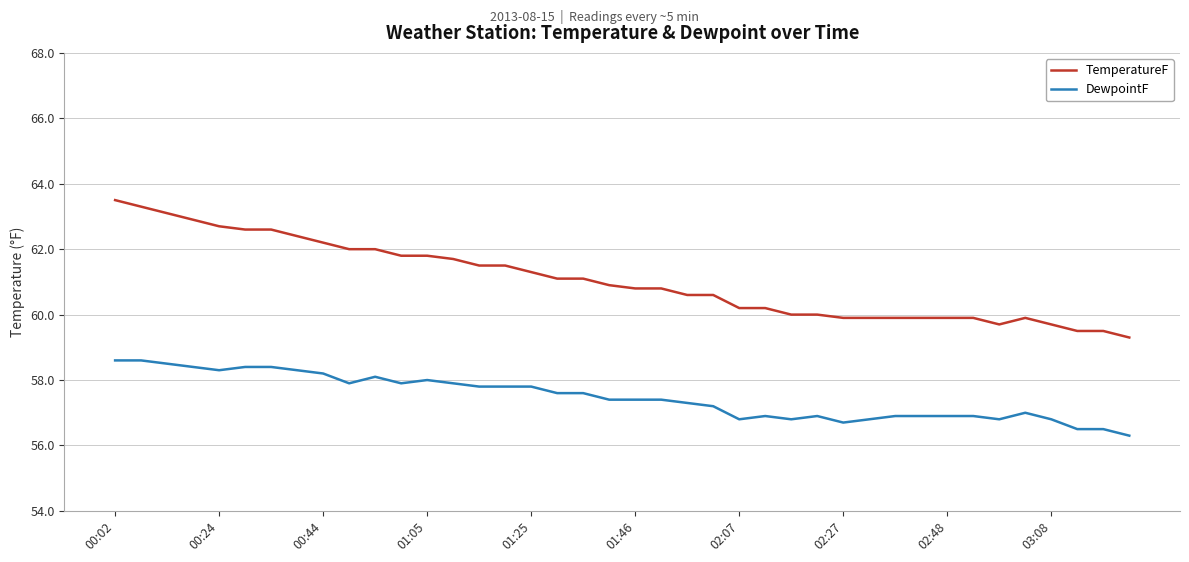

True or false: DewpointF and TemperatureF intersect in this chart.

False